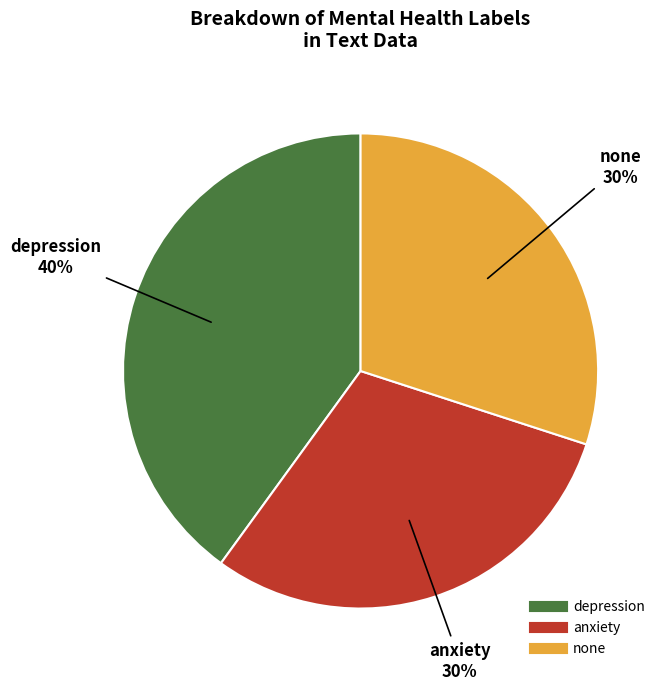

Is it true that depression is 54% of the pie?

False